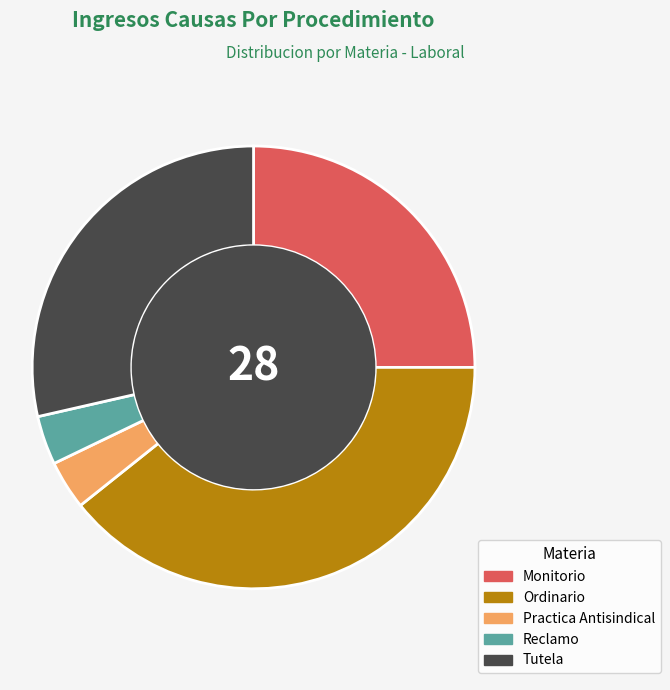

Which has a higher value, Reclamo or Tutela?

Tutela